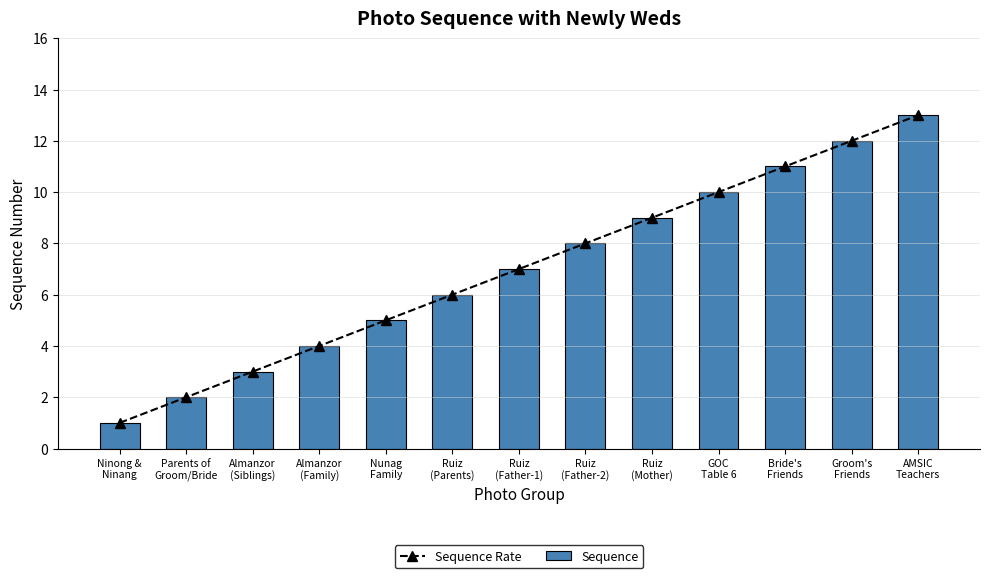

Is it true that Sequence equals 13 at AMSIC
Teachers?

True